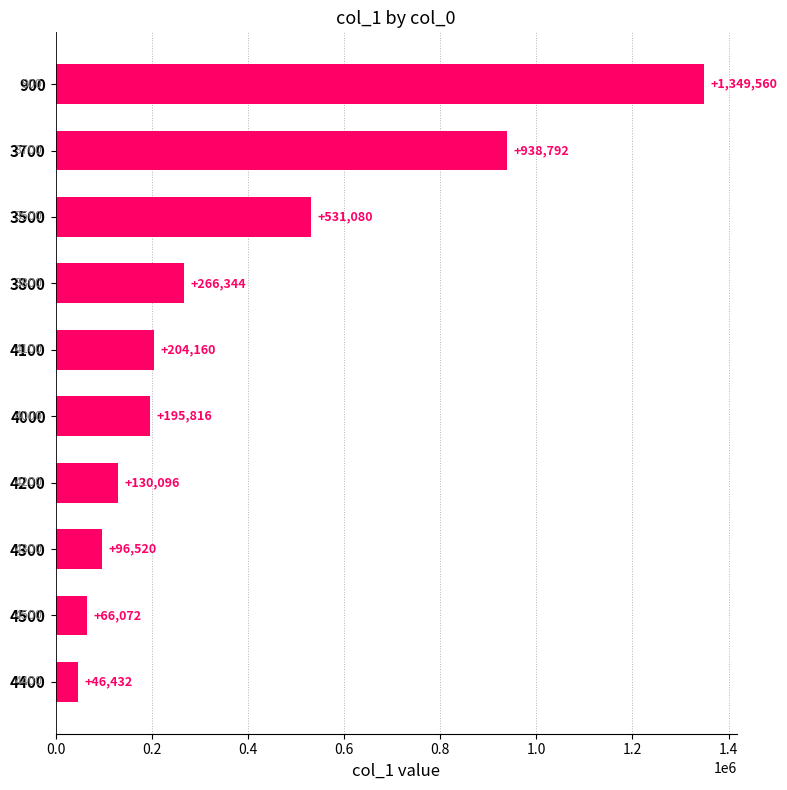

Rank the categories by value from highest to lowest.

900, 3700, 3500, 3800, 4100, 4000, 4200, 4300, 4500, 4400